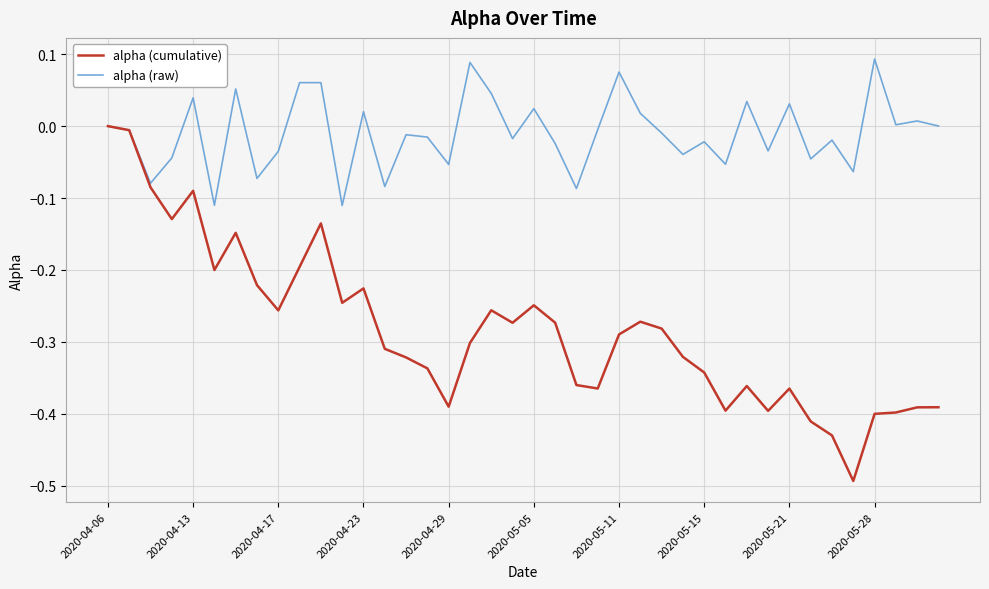

Which series has the largest total across all categories?

alpha (raw)